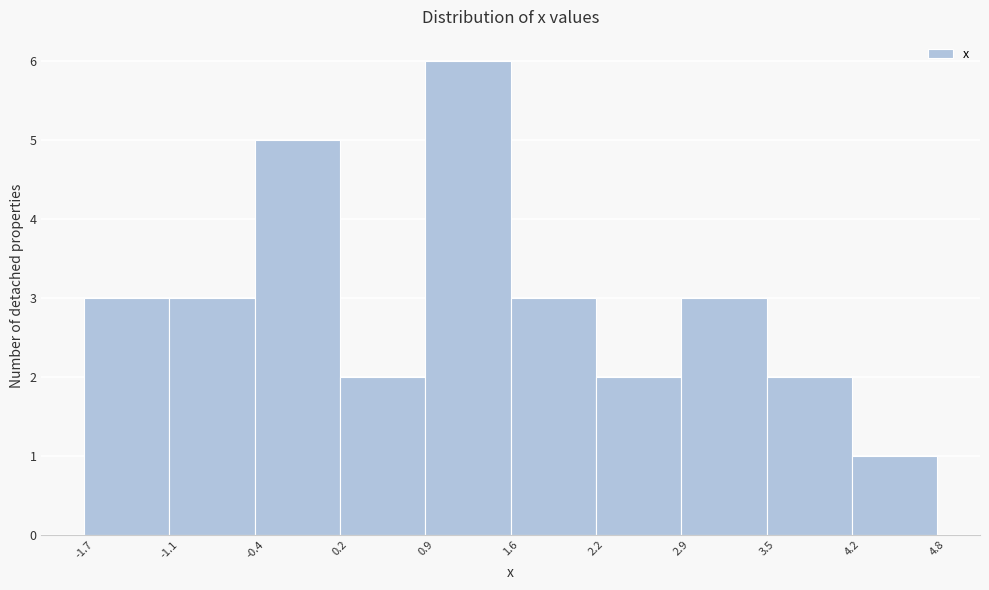

How tall is the bar that spans -1.1 to -0.4 on the x-axis? The values are not printed on the chart, so give them approximately, as read against the axis.

3